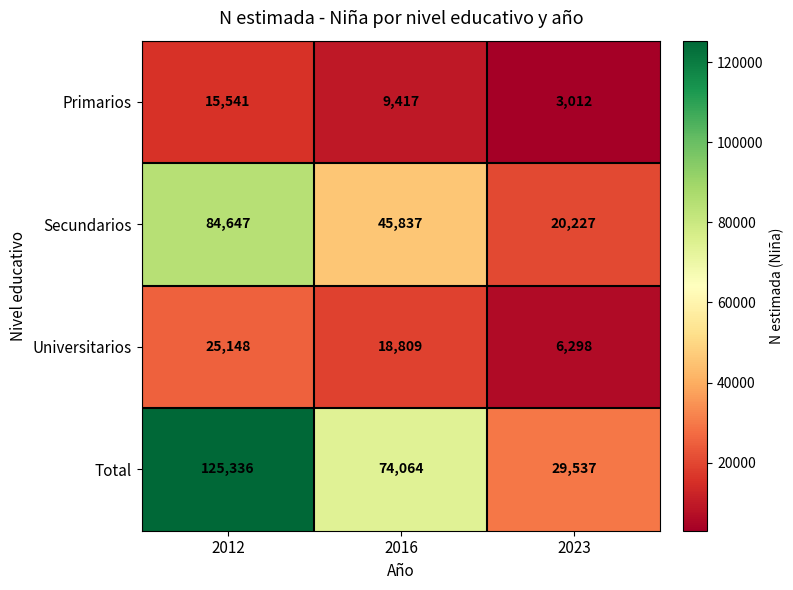

Reading left to right, transcribe all the data shown in this chart.

Primarios: 2012=15541	2016=9417	2023=3012
Secundarios: 2012=84647	2016=45837	2023=20227
Universitarios: 2012=25148	2016=18809	2023=6298
Total: 2012=125336	2016=74064	2023=29537